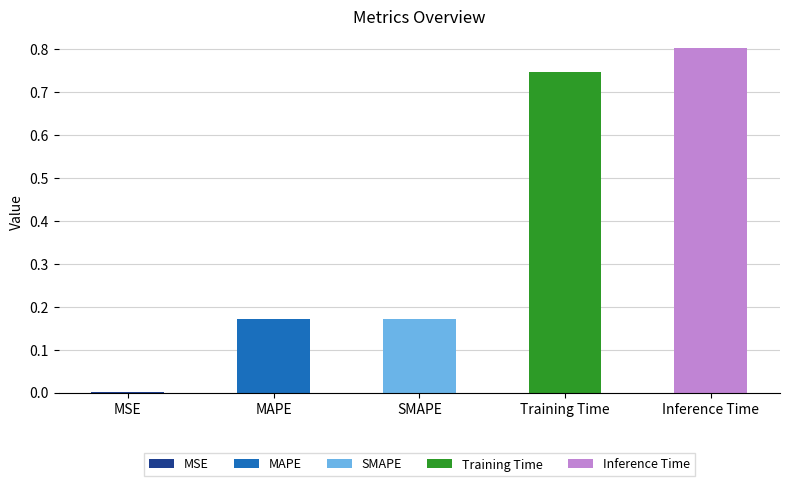

What is the label of the 4th bar from the left?

Training Time